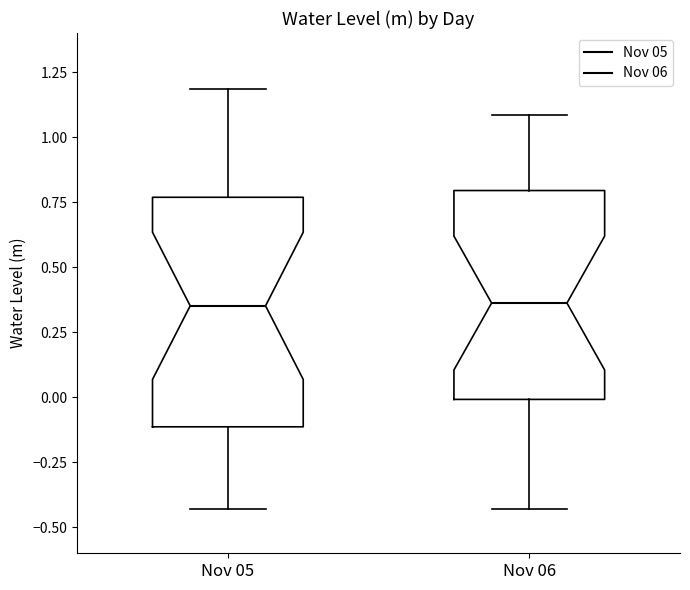

Reading left to right, transcribe this box plot: for each box, give where its median line is, the range the box spans, and where its two whiskers end, as read against the y-axis. The values are not printed on the chart, so give them approximately, as read against the axis.

Nov 05: median 0.35, box -0.10 to 0.75, whiskers -0.45 to 1.20
Nov 06: median 0.35, box 0.00 to 0.80, whiskers -0.45 to 1.10